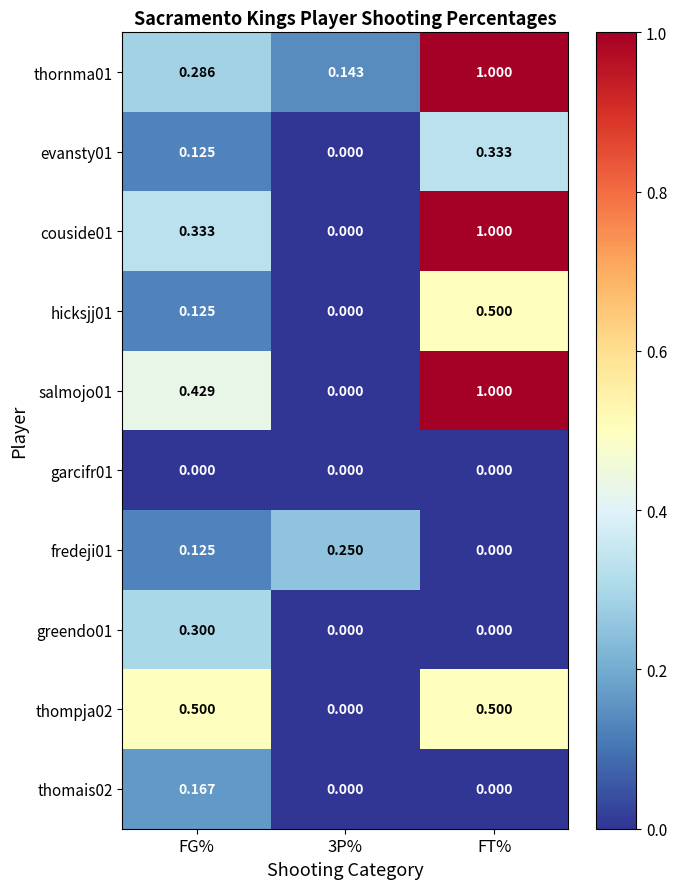

Which category has the highest value in the thornma01 series?

FT%